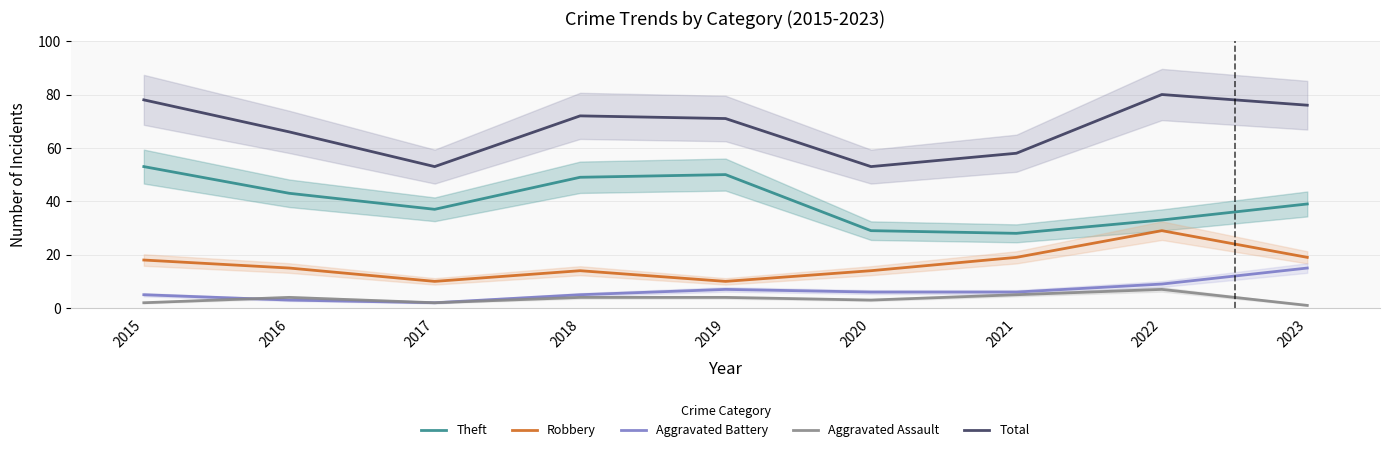

Between 2022 and 2023, which series saw the biggest shift?

Robbery